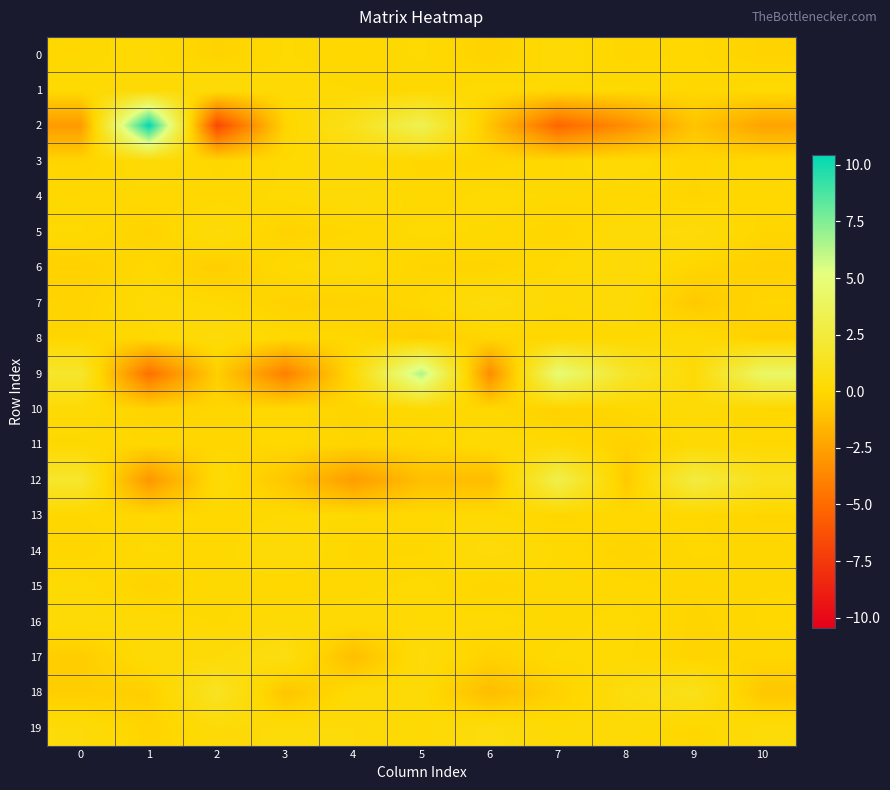

Reading left to right, what are all the values shown in this chart?

0: 0=0.0	1=0.1	2=-0.2	3=0.1	4=-0.0	5=0.1	6=-0.3	7=0.2	8=-0.1	9=-0.0	10=-0.2
1: 0=0.1	1=0.1	2=0.3	3=0.2	4=0.1	5=-0.0	6=0.2	7=0.1	8=0.1	9=-0.0	10=0.1
2: 0=-2.8	1=10.4	2=-6.6	3=-0.2	4=1.2	5=3.4	6=-0.9	7=-5.2	8=-3.4	9=-0.9	10=-2.4
3: 0=-0.1	1=0.2	2=-0.1	3=0.1	4=0.2	5=-0.1	6=-0.1	7=0.0	8=0.2	9=-0.1	10=0.0
4: 0=0.0	1=0.0	2=-0.0	3=0.1	4=0.3	5=0.0	6=0.1	7=0.1	8=0.0	9=-0.1	10=0.0
5: 0=0.1	1=-0.2	2=0.4	3=-0.2	4=-0.0	5=0.1	6=0.1	7=-0.1	8=0.2	9=0.4	10=-0.1
6: 0=-0.3	1=0.0	2=-0.5	3=0.1	4=0.2	5=-0.1	6=-0.2	7=0.1	8=0.3	9=-0.1	10=-0.4
7: 0=-0.2	1=0.2	2=0.1	3=-0.3	4=-0.2	5=-0.0	6=0.5	7=0.1	8=0.3	9=-0.7	10=-0.1
8: 0=-0.1	1=0.0	2=0.4	3=0.0	4=-0.0	5=-0.4	6=-0.1	7=-0.0	8=0.0	9=0.2	10=-0.4
9: 0=1.8	1=-4.7	2=-0.4	3=-4.1	4=0.2	5=6.5	6=-3.5	7=4.8	8=1.7	9=0.3	10=4.2
10: 0=0.2	1=-0.2	2=-0.1	3=0.0	4=-0.2	5=0.1	6=-0.0	7=-0.3	8=-0.0	9=0.3	10=-0.0
11: 0=0.0	1=-0.0	2=-0.1	3=-0.0	4=-0.1	5=-0.1	6=0.2	7=0.1	8=-0.3	9=0.1	10=0.0
12: 0=1.8	1=-3.0	2=0.3	3=-0.8	4=-2.7	5=-1.2	6=-1.3	7=3.2	8=-0.7	9=2.7	10=1.1
13: 0=-0.0	1=0.0	2=-0.0	3=0.1	4=0.1	5=0.0	6=0.1	7=-0.1	8=0.1	9=-0.0	10=-0.1
14: 0=-0.1	1=0.1	2=-0.0	3=0.3	4=-0.1	5=-0.1	6=0.4	7=0.1	8=-0.2	9=-0.0	10=-0.1
15: 0=0.2	1=-0.2	2=0.1	3=-0.0	4=0.0	5=0.1	6=-0.1	7=0.1	8=0.0	9=-0.1	10=-0.0
16: 0=0.3	1=0.2	2=0.1	3=0.2	4=0.2	5=0.1	6=0.2	7=0.0	8=0.1	9=-0.2	10=-0.0
17: 0=-0.5	1=0.3	2=0.3	3=0.7	4=-1.2	5=0.4	6=-0.3	7=0.1	8=0.1	9=-0.2	10=-0.1
18: 0=-0.5	1=-0.4	2=1.4	3=-0.9	4=0.2	5=0.2	6=-1.2	7=-0.3	8=0.6	9=1.1	10=-0.8
19: 0=0.4	1=-0.2	2=0.3	3=0.3	4=0.3	5=0.1	6=0.5	7=0.2	8=0.2	9=-0.1	10=0.4